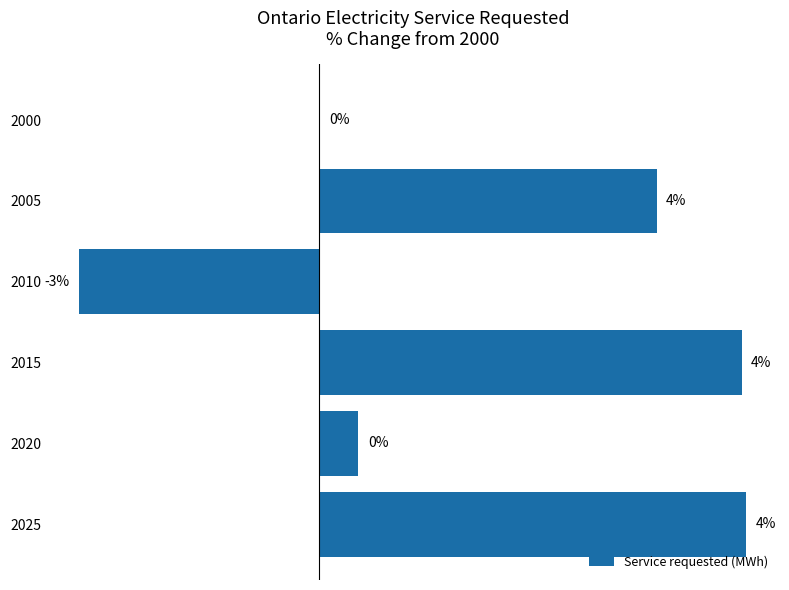

What is the difference between the second highest and minimum values?

7.0